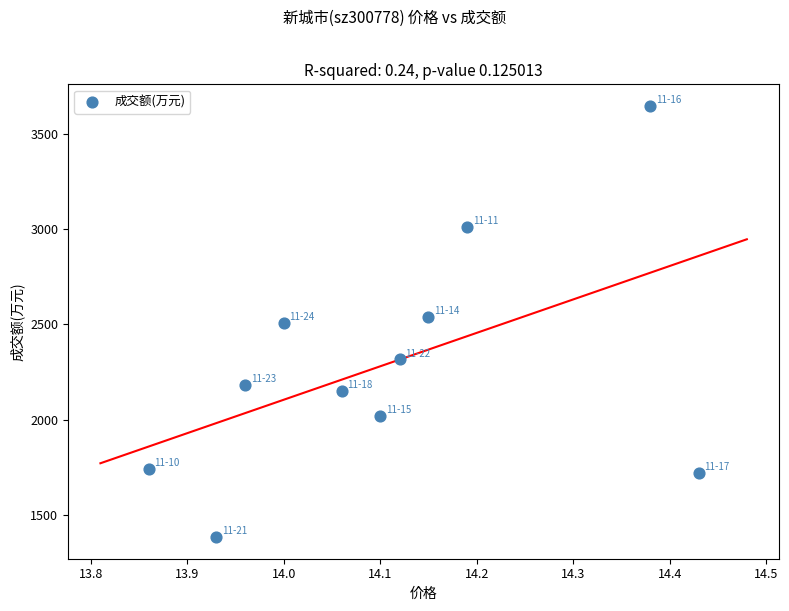

What is the average Y value?

2293